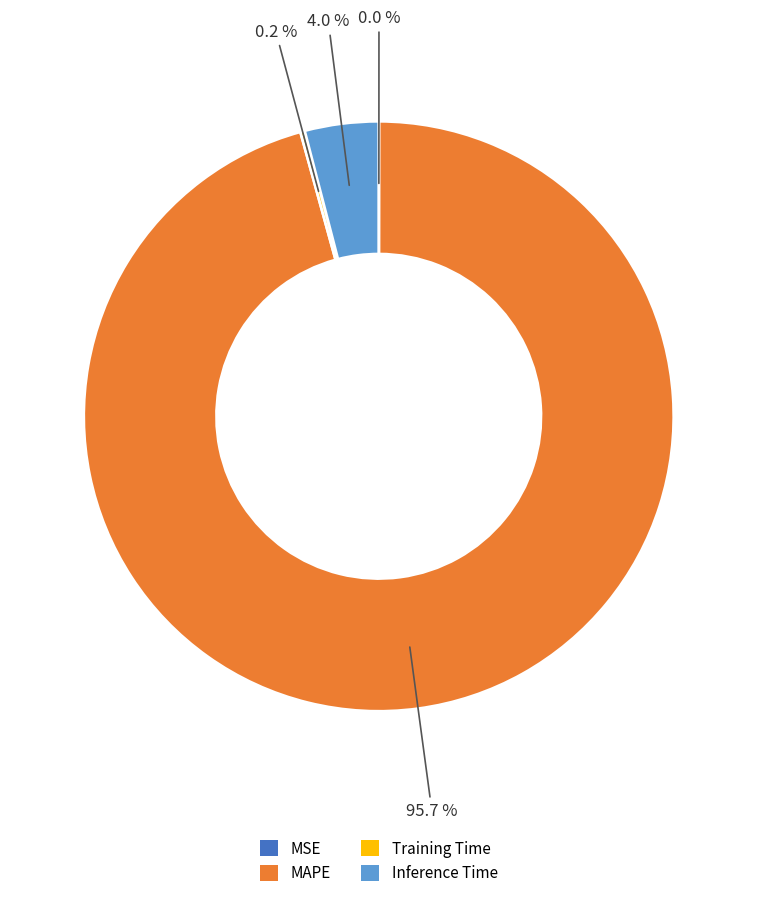

Does any single category account for the majority?

Yes